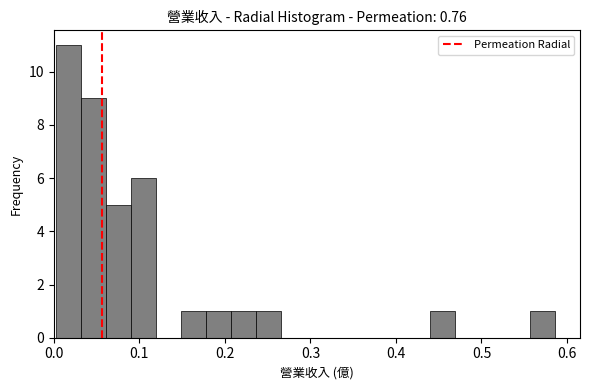

Around what value on the x-axis is the tallest bar? Give the approximate position of its centre, as read against the axis.

0.02